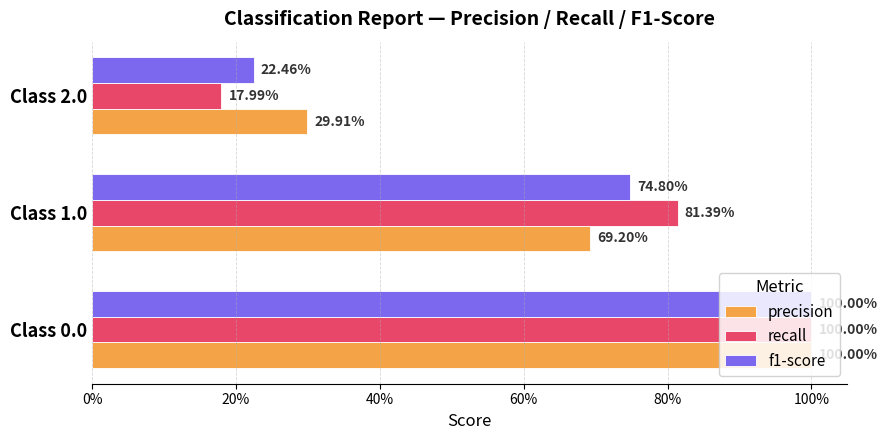

What is the sum of all f1-score values?

2.0